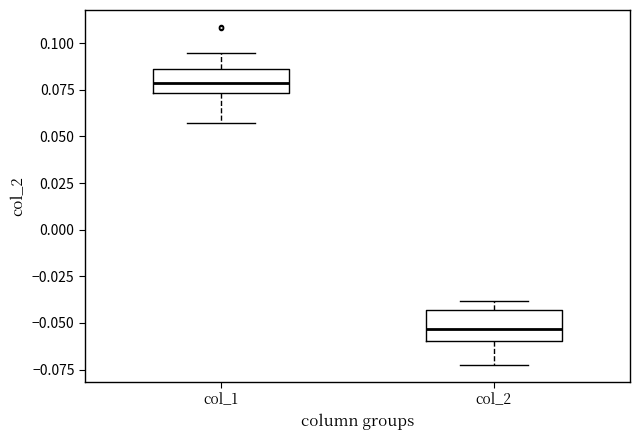

Reading left to right, read every box against the y-axis: the position of its median line, the range the box covers, and the ends of its whiskers. The values are not printed on the chart, so give them approximately, as read against the axis.

col_1: median 0.080, box 0.075 to 0.085, whiskers 0.055 to 0.095
col_2: median -0.055, box -0.060 to -0.045, whiskers -0.070 to -0.040